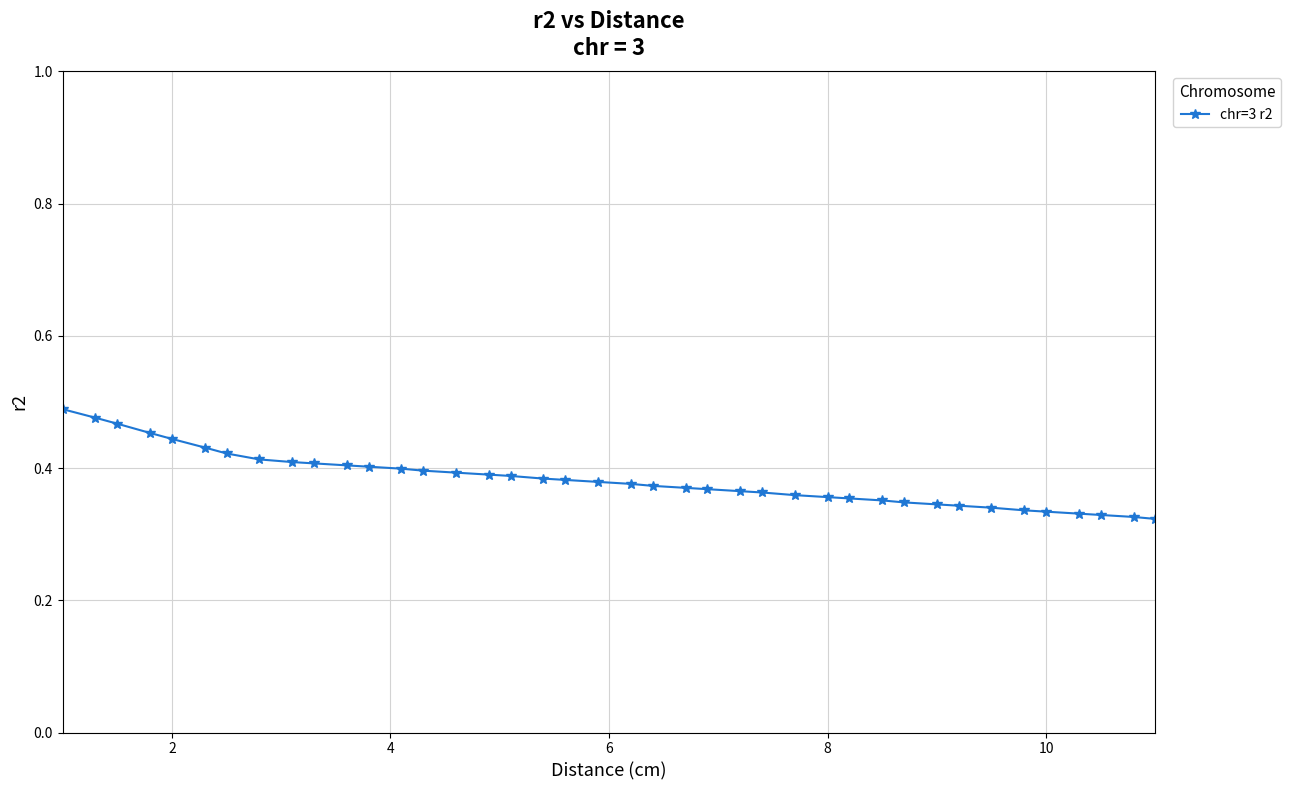

How many values are between 0 and 1?

40